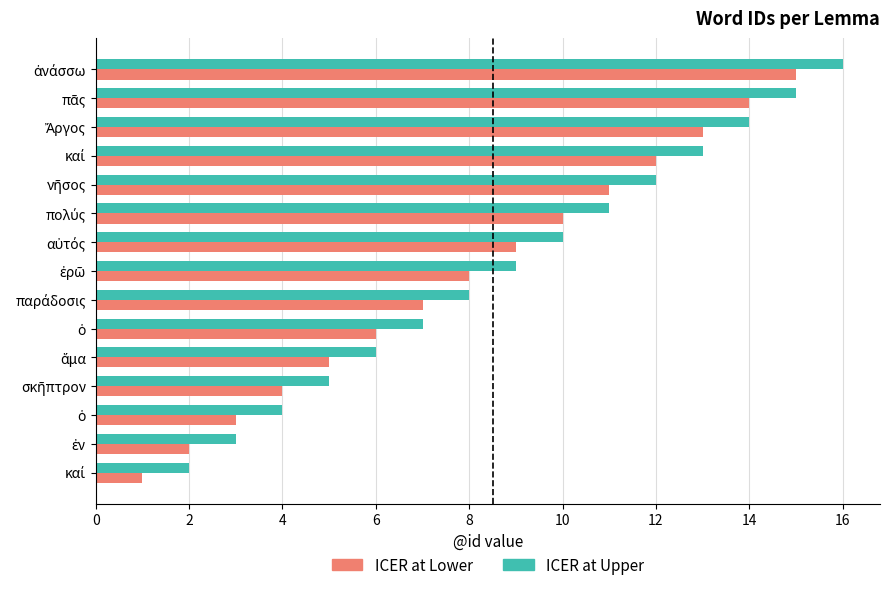

Which series has the largest range (max minus min)?

ICER at Lower